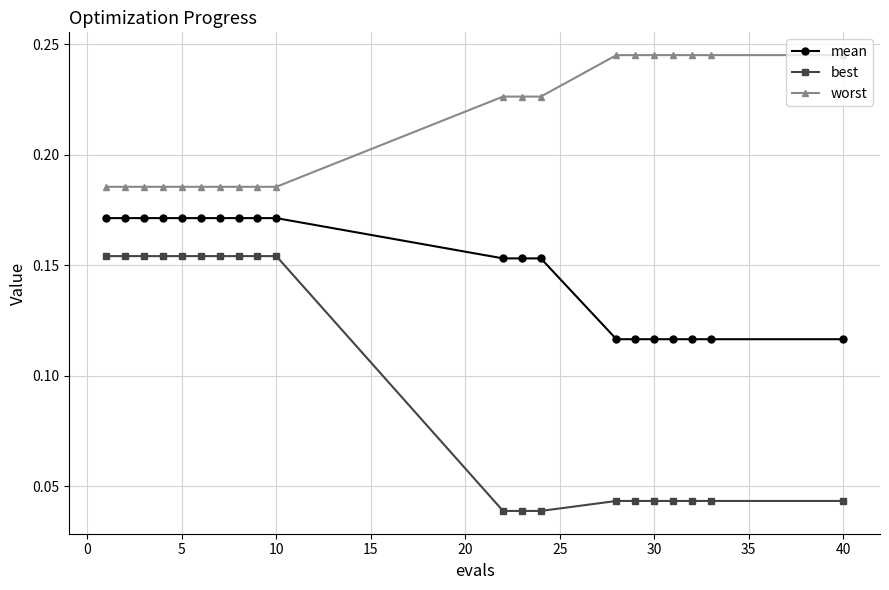

At how many categories does at least one series exceed 0?

20